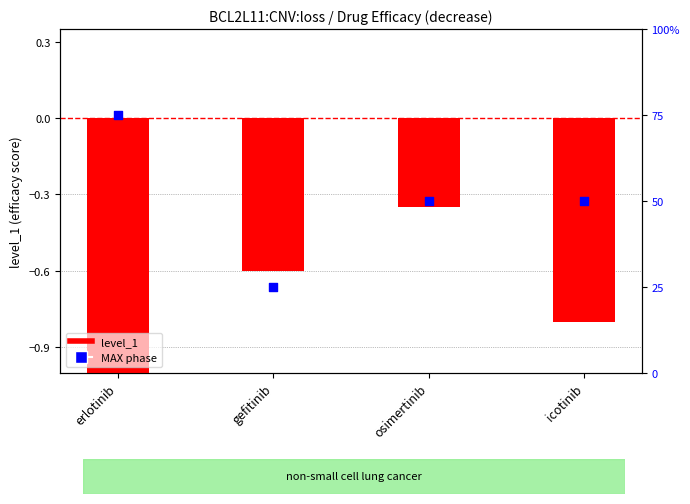

Is the value of MAX phase at icotinib greater than the value of level_1 at erlotinib?

Yes